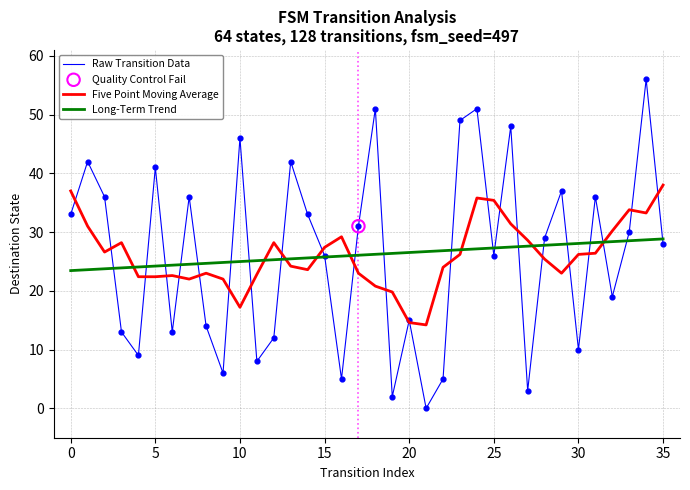

Which series has the widest spread of values?

Raw Transition Data